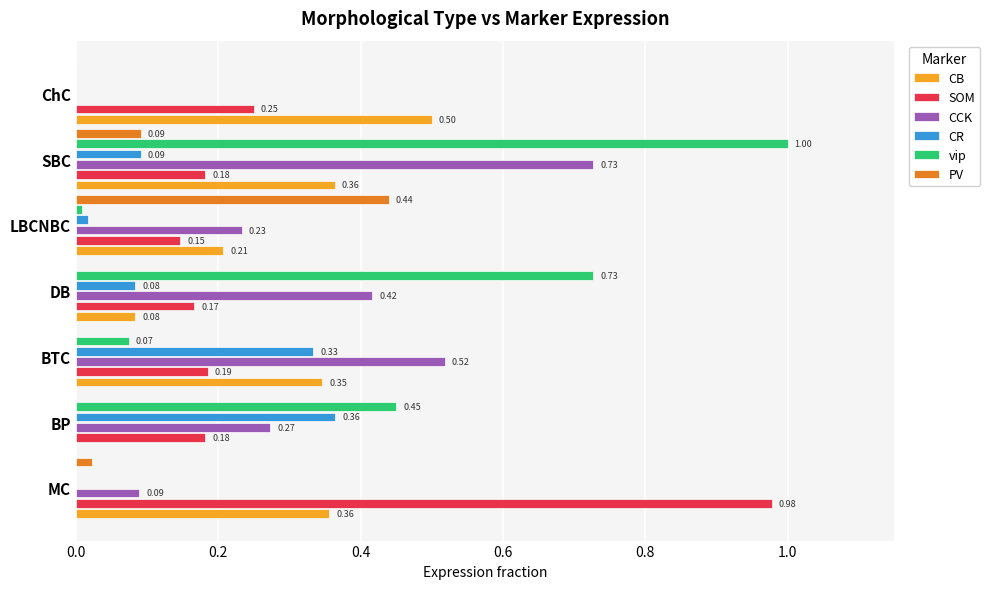

What are all the series names shown in the legend?

CB, SOM, CCK, CR, vip, PV